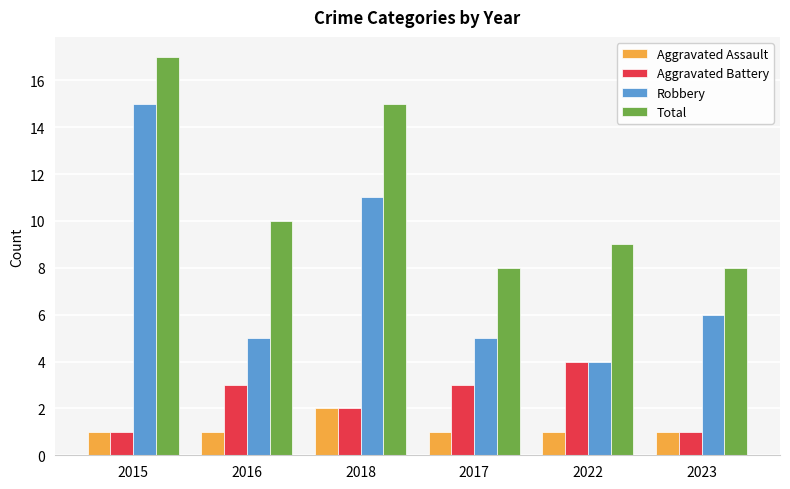

What is the highest value of the Aggravated Assault series?

2